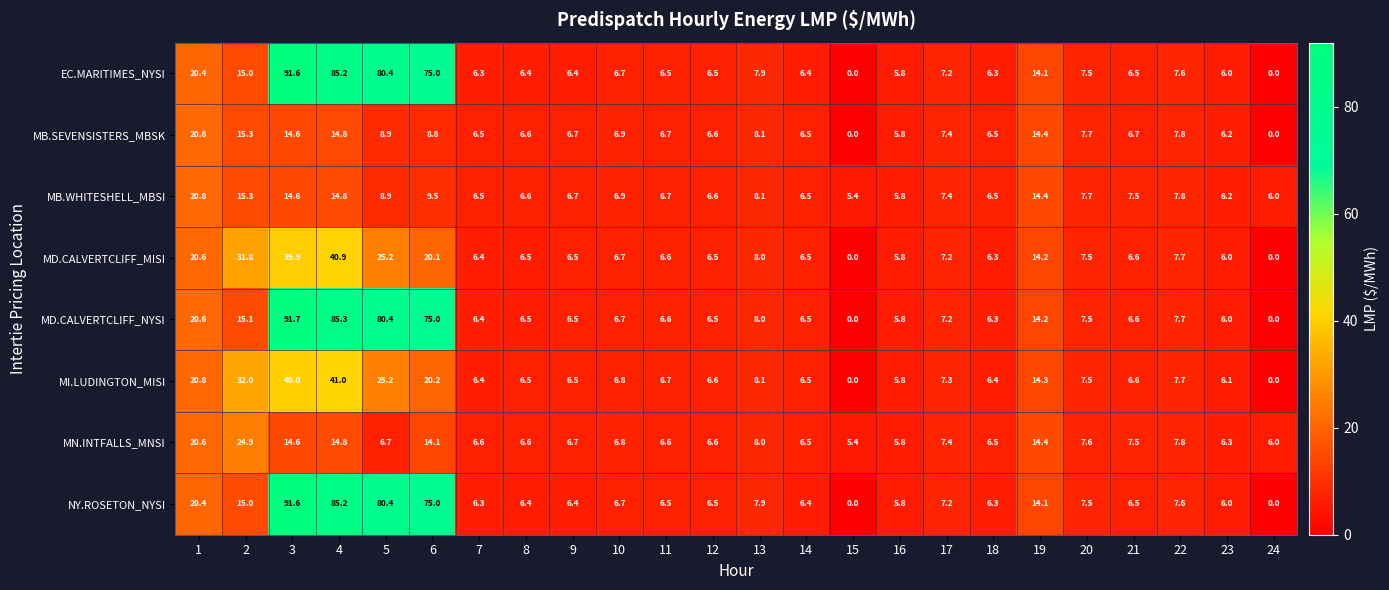

At which label does MD.CALVERTCLIFF_NYSI reach its peak?

3